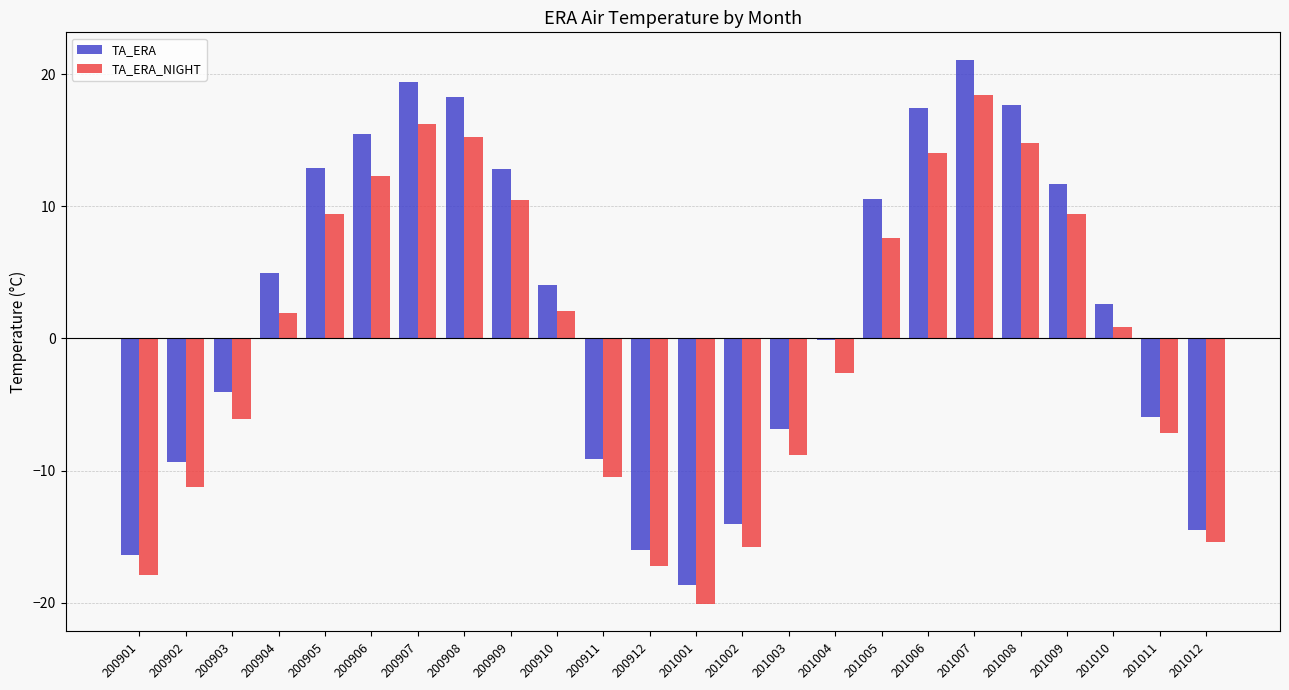

True or false: TA_ERA has a value of -5.9 at 201011.

True